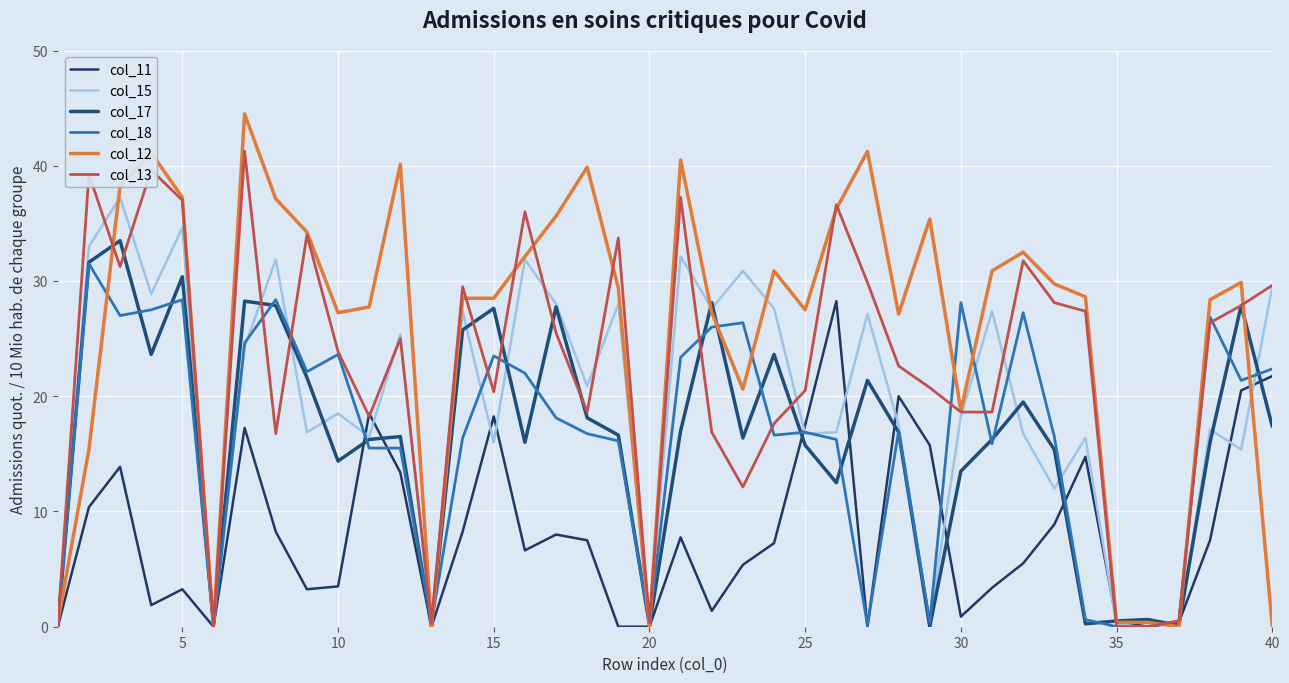

In col_13, how many points are higher than both neighbors (excluding endpoints)?

11